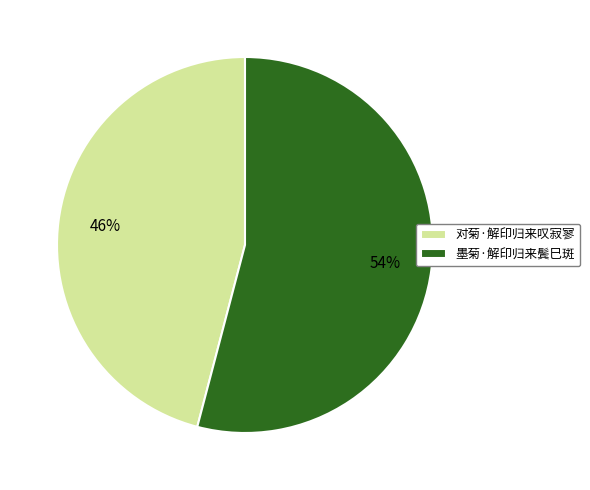

To the nearest percent, what is the combined percentage of 墨菊·解印归来鬓巳斑 and 对菊·解印归来叹寂寥?

100%